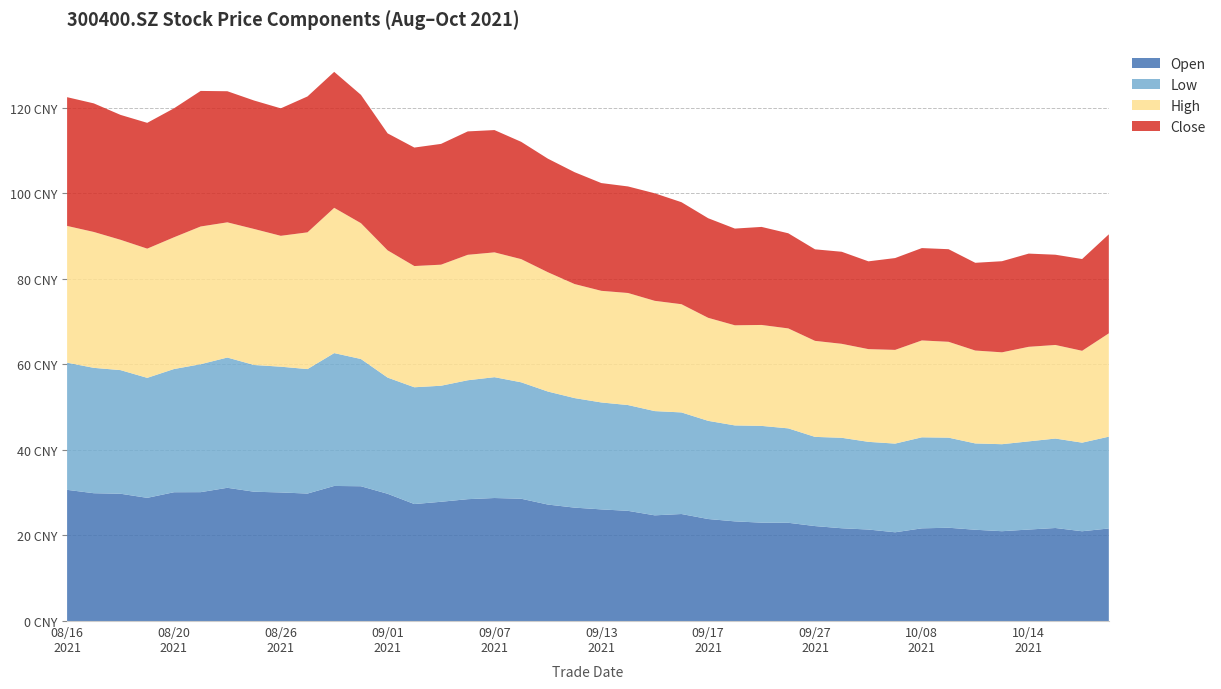

Reading left to right, transcribe all the data shown in this chart.

open: 20210816=30.7	20210817=29.9	20210818=29.8	20210819=28.8	20210820=30.1	20210823=30.1	20210824=31.1	20210825=30.2	20210826=30.1	20210827=29.8	20210830=31.6	20210831=31.5	20210901=29.8	20210902=27.4	20210903=27.9	20210906=28.5	20210907=28.8	20210908=28.6	20210909=27.2	20210910=26.5	20210913=26.1	20210914=25.8	20210915=24.7	20210916=25.0	20210917=23.9	20210922=23.3	20210923=23.0	20210924=23.0	20210927=22.2	20210928=21.7	20210929=21.4	20210930=20.8	20211008=21.7	20211011=21.8	20211012=21.3	20211013=21.0	20211014=21.4	20211015=21.8	20211018=21.0	20211019=21.6
low: 20210816=29.7	20210817=29.3	20210818=28.9	20210819=28.1	20210820=28.8	20210823=29.9	20210824=30.4	20210825=29.6	20210826=29.4	20210827=29.1	20210830=31.1	20210831=29.8	20210901=27.2	20210902=27.3	20210903=27.1	20210906=27.8	20210907=28.2	20210908=27.2	20210909=26.4	20210910=25.6	20210913=25.0	20210914=24.7	20210915=24.4	20210916=23.8	20210917=22.9	20210922=22.4	20210923=22.6	20210924=22.1	20210927=20.9	20210928=21.1	20210929=20.5	20210930=20.7	20211008=21.3	20211011=21.1	20211012=20.2	20211013=20.3	20211014=20.6	20211015=20.9	20211018=20.7	20211019=21.5
high: 20210816=32.0	20210817=31.8	20210818=30.5	20210819=30.2	20210820=30.8	20210823=32.2	20210824=31.6	20210825=31.8	20210826=30.6	20210827=32.0	20210830=34.0	20210831=31.8	20210901=29.8	20210902=28.3	20210903=28.3	20210906=29.3	20210907=29.2	20210908=28.8	20210909=27.9	20210910=26.7	20210913=26.1	20210914=26.2	20210915=25.8	20210916=25.3	20210917=24.1	20210922=23.4	20210923=23.6	20210924=23.4	20210927=22.4	20210928=22.0	20210929=21.7	20210930=21.9	20211008=22.6	20211011=22.4	20211012=21.7	20211013=21.5	20211014=22.1	20211015=21.9	20211018=21.5	20211019=24.2
close: 20210816=30.1	20210817=30.1	20210818=29.2	20210819=29.4	20210820=30.1	20210823=31.7	20210824=30.6	20210825=30.0	20210826=29.8	20210827=31.8	20210830=31.8	20210831=30.0	20210901=27.4	20210902=27.7	20210903=28.2	20210906=28.9	20210907=28.6	20210908=27.4	20210909=26.6	20210910=26.1	20210913=25.2	20210914=24.9	20210915=25.1	20210916=23.9	20210917=23.3	20210922=22.6	20210923=22.9	20210924=22.2	20210927=21.4	20210928=21.5	20210929=20.5	20210930=21.5	20211008=21.6	20211011=21.6	20211012=20.5	20211013=21.3	20211014=21.8	20211015=21.1	20211018=21.4	20211019=23.1